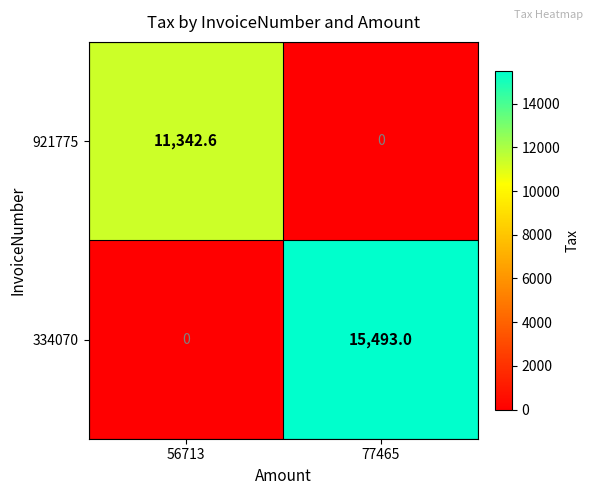

What is the spread (max minus min) of values at 56713?

11342.6